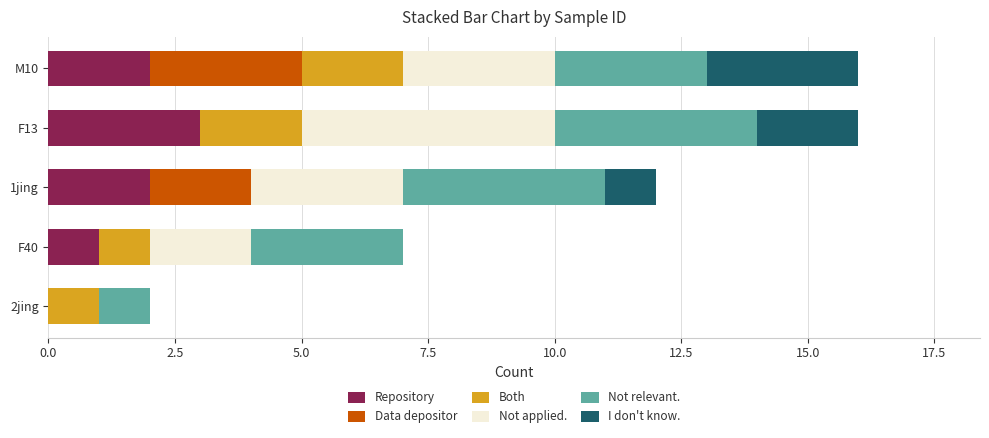

What is the total value across all series at M10?

16